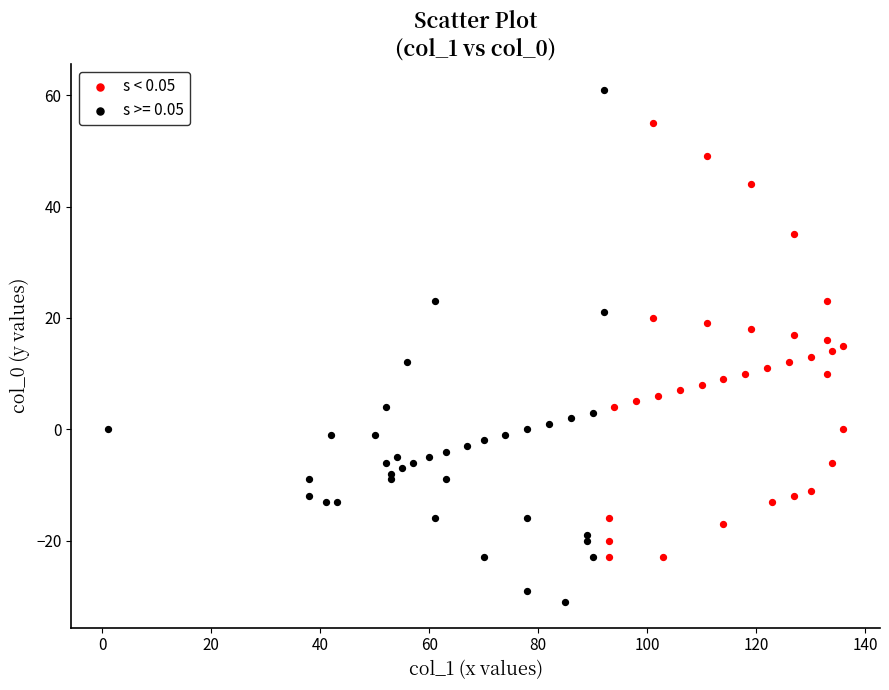

Which series has the largest Y range (max minus min)?

s >= 0.05